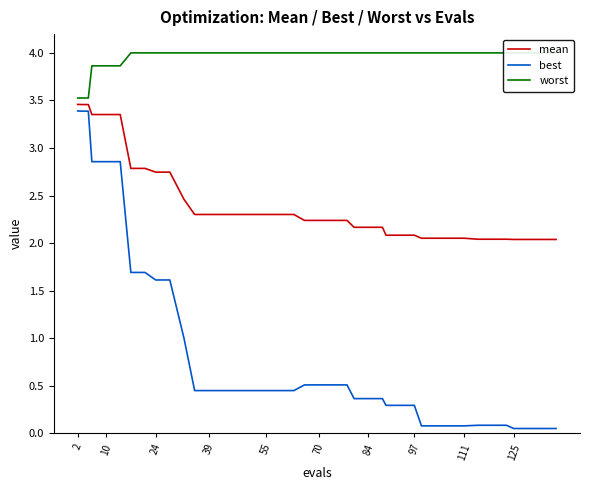

At how many categories does at least one series exceed 2?

40